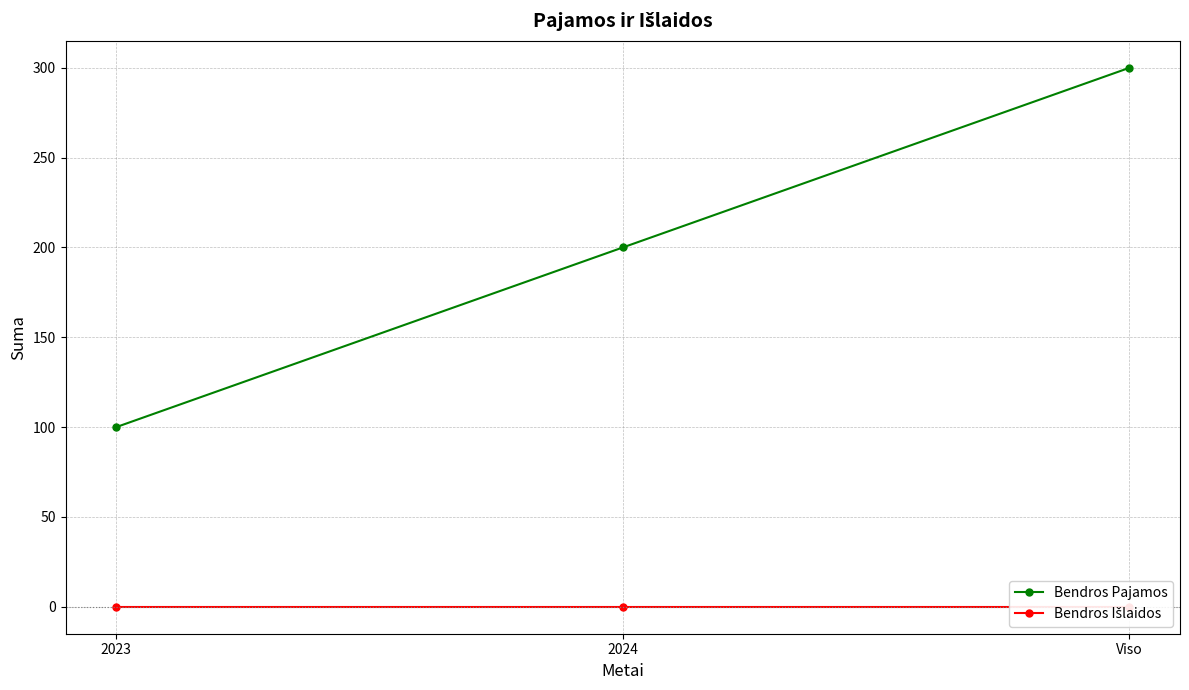

How many data points in Bendros Pajamos are less than 200?

1